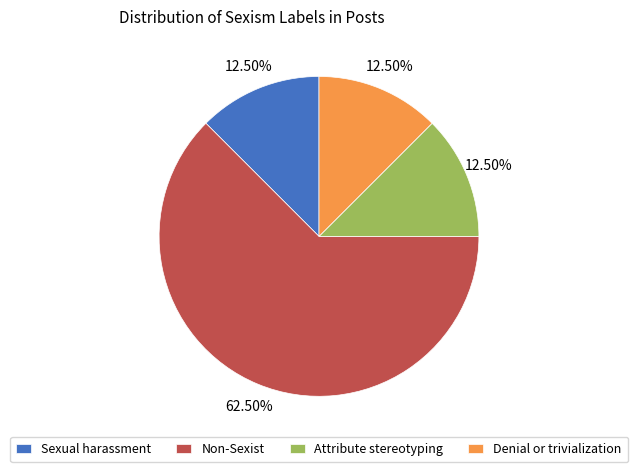

How many slices are in this pie chart?

4